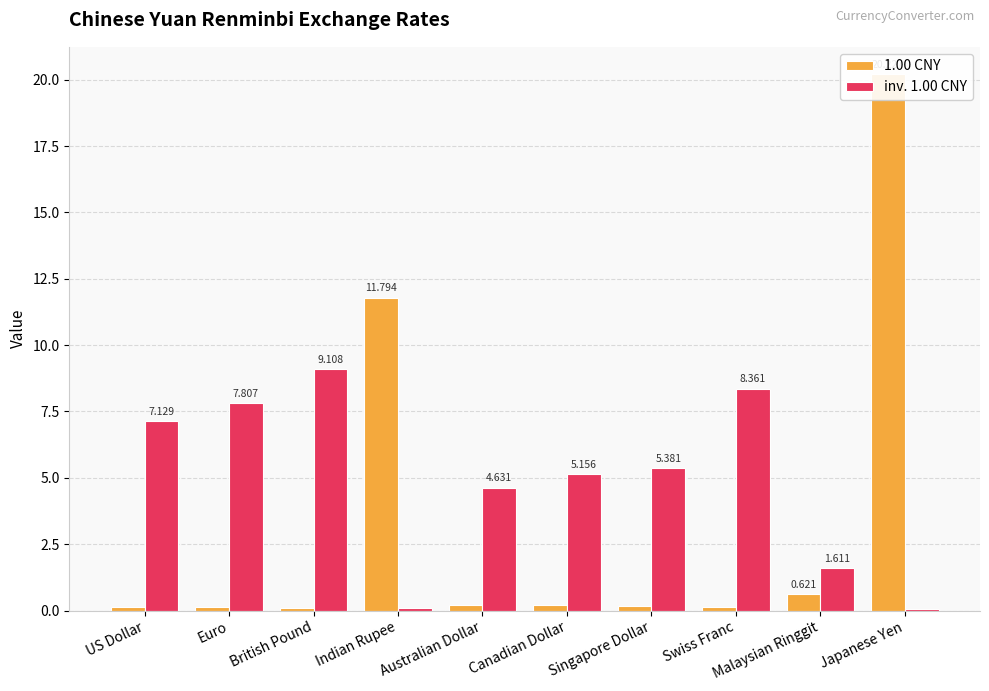

Rank the categories by inv. 1.00 CNY value from highest to lowest.

British Pound, Swiss Franc, Euro, US Dollar, Singapore Dollar, Canadian Dollar, Australian Dollar, Malaysian Ringgit, Indian Rupee, Japanese Yen